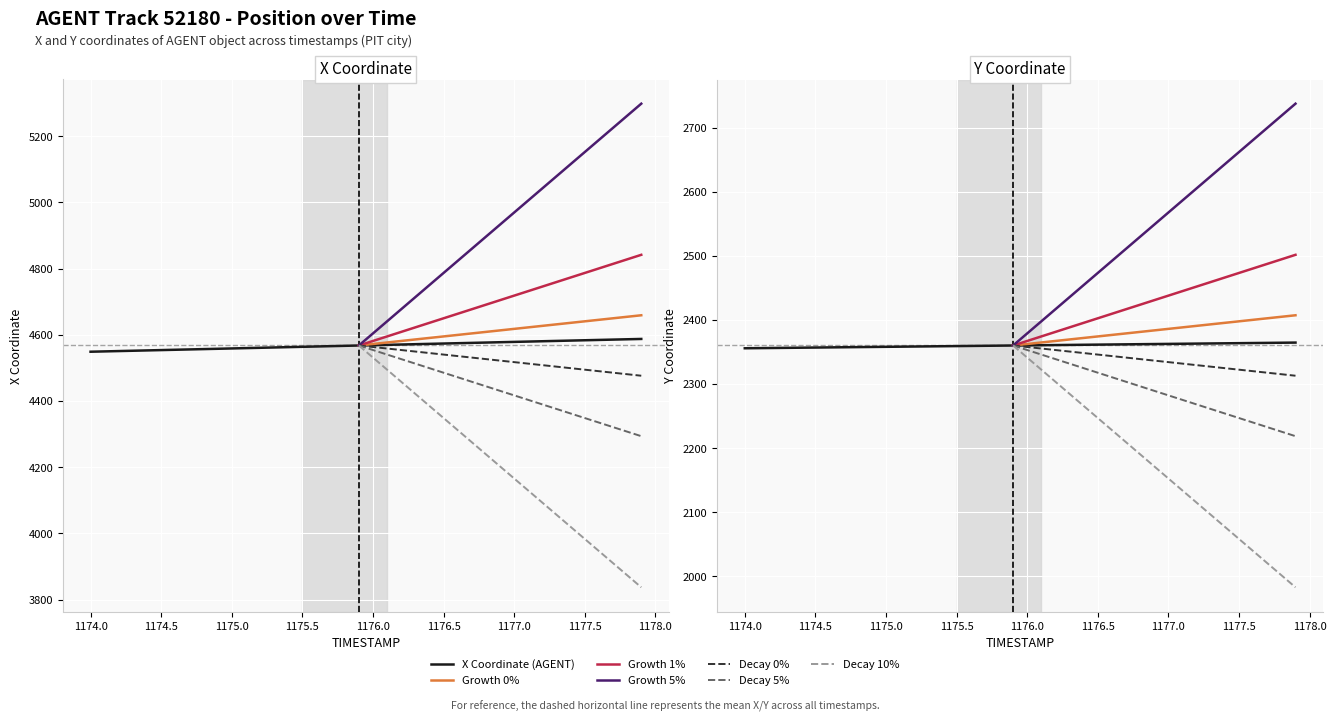

True or false: X and Y intersect in this chart.

False